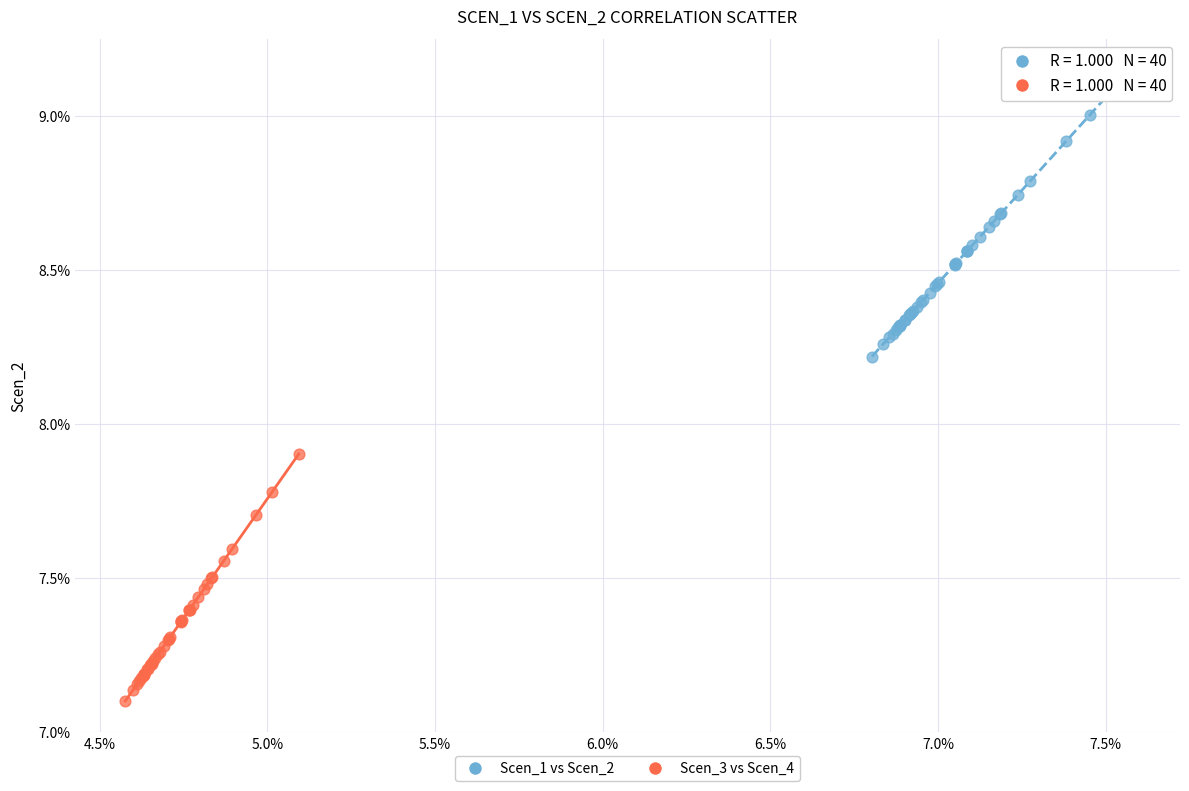

Which series contains the lowest Y value?

Scen_3 vs Scen_4